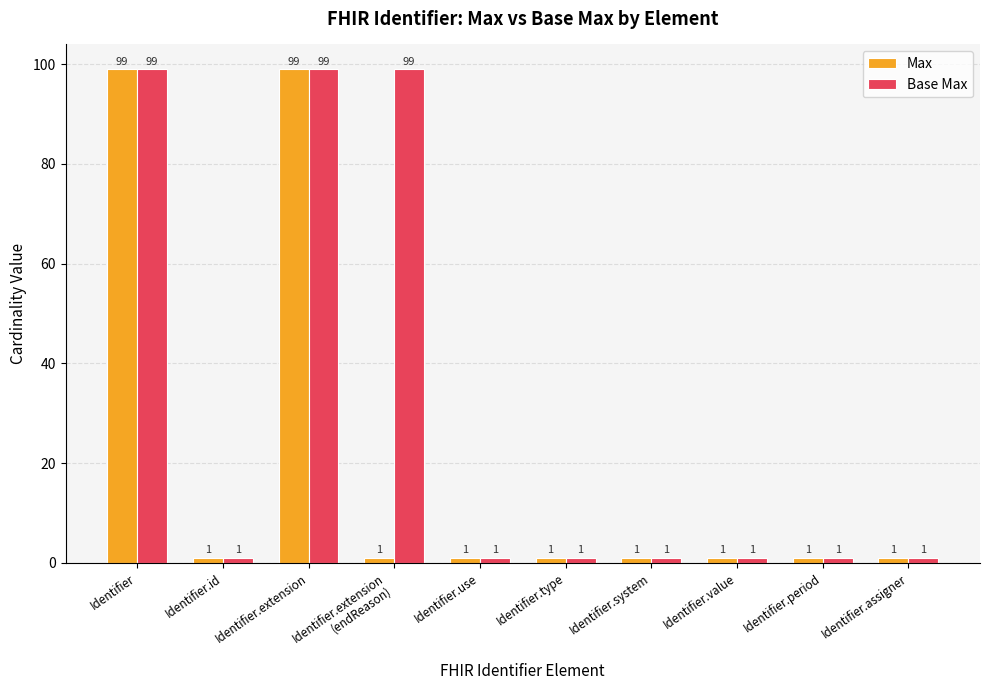

How many bars are there in total?

20